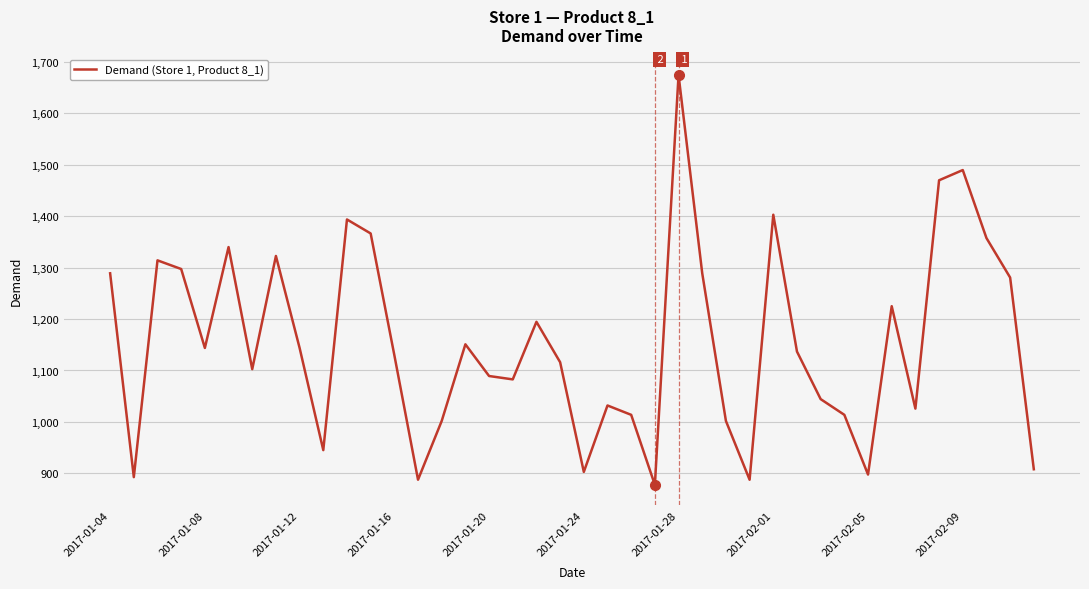

What is the difference between the maximum and minimum values?

796.5